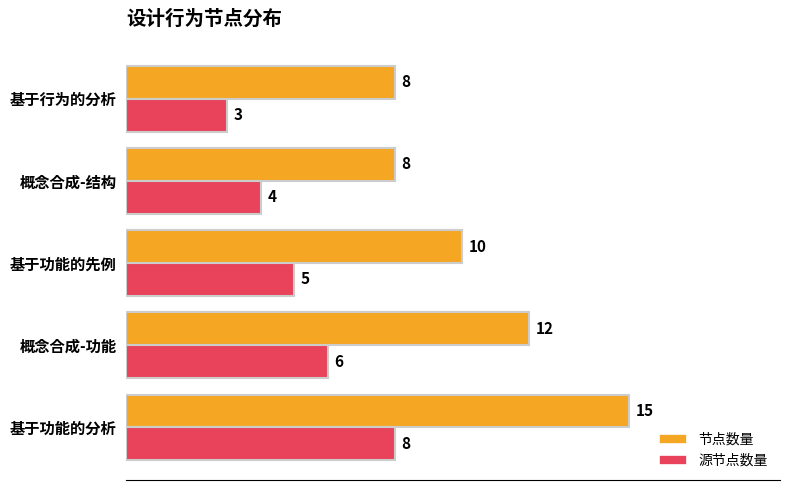

At which label is 源节点数量 closest to 5?

基于功能的先例